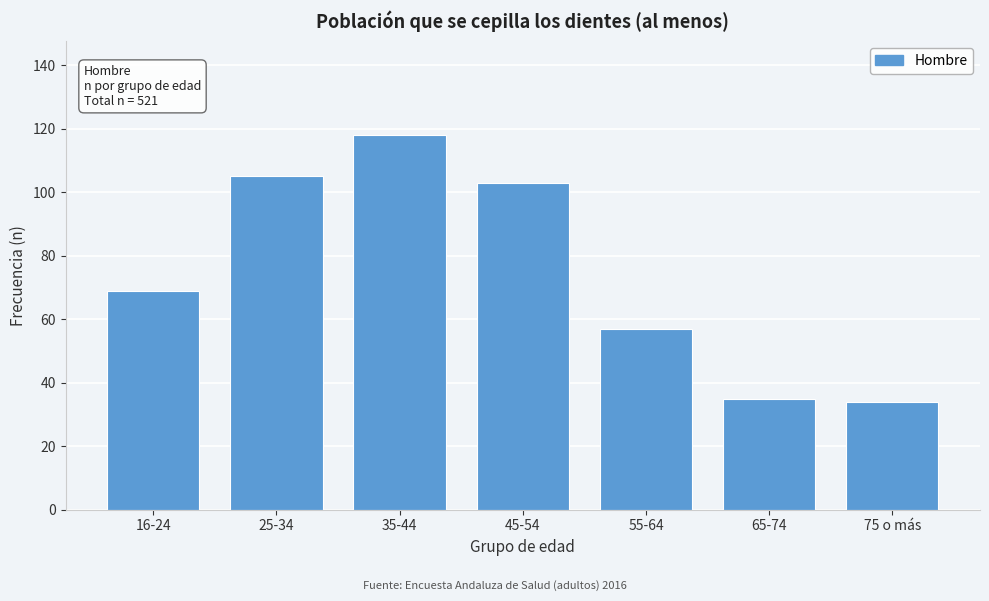

Reading left to right, transcribe all the data shown in this chart.

69	105	118	103	57	35	34